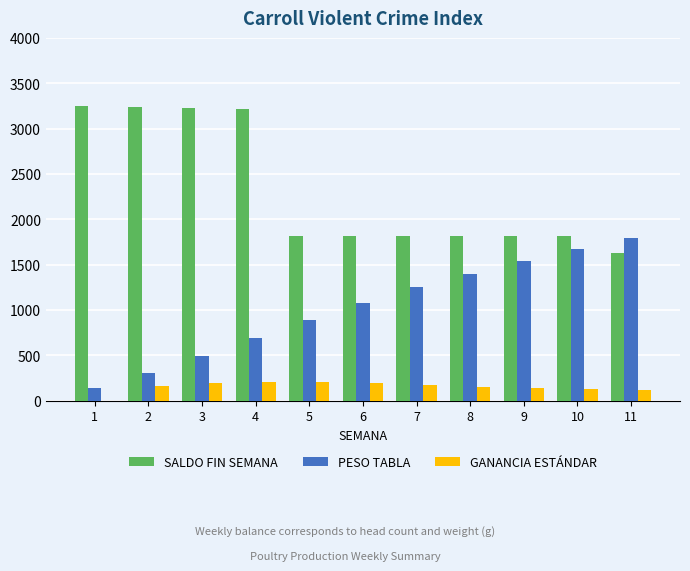

What is the difference between the SALDO FIN SEMANA values at 4 and 1?

38